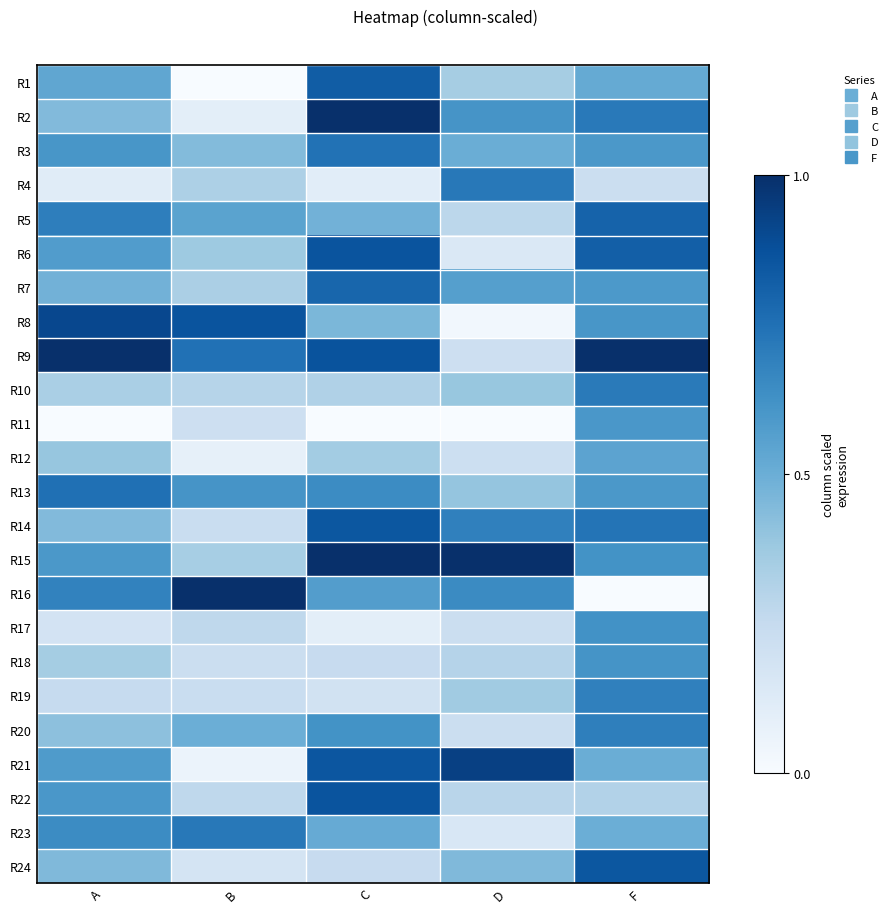

Which series has the largest total across all categories?

R9